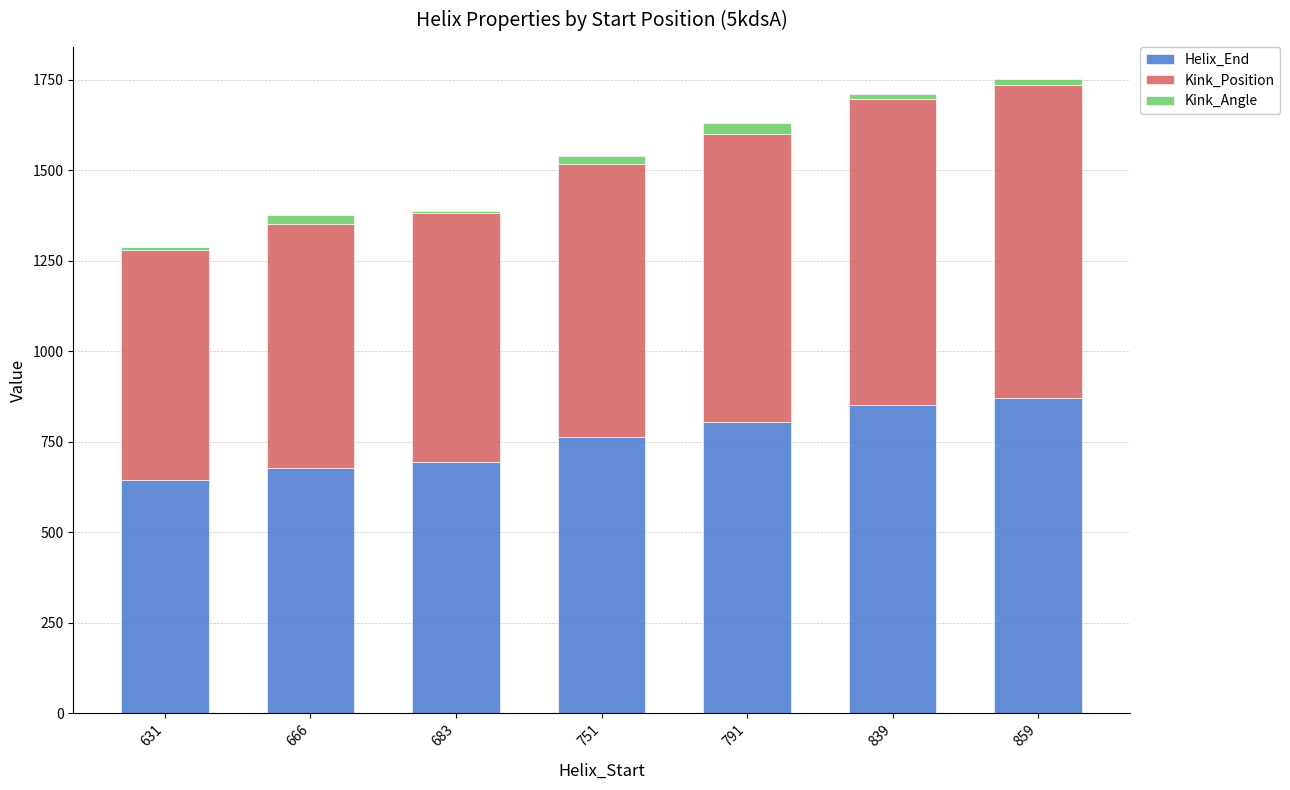

What is the maximum value for Helix_End?

871.0